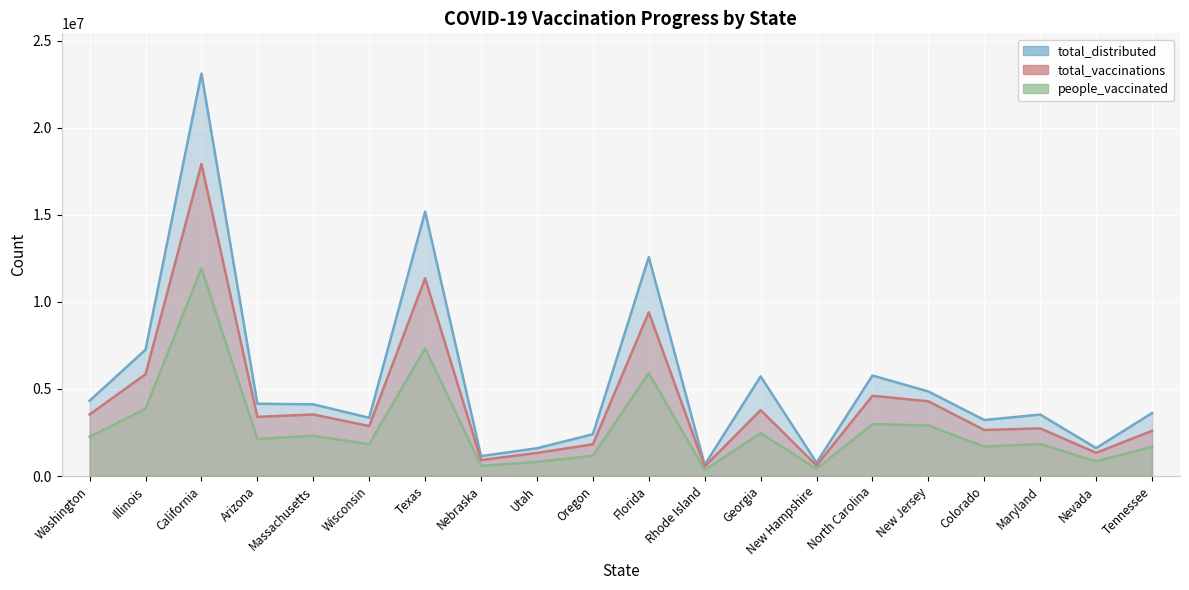

At which category does people_vaccinated reach its first local valley?

Arizona